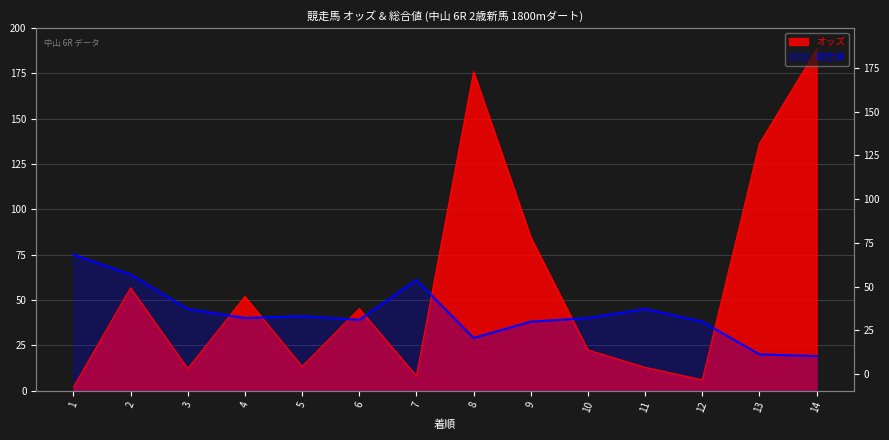

Reading left to right, transcribe all the data shown in this chart.

オッズ: 1=1.9	2=56.7	3=12.1	4=51.9	5=13.3	6=45.2	7=8.1	8=175.9	9=84.6	10=22.4	11=12.8	12=5.9	13=136.3	14=188.3
総合値: 1=75.0	2=64.0	3=45.0	4=40.0	5=41.0	6=39.0	7=61.0	8=29.0	9=38.0	10=40.0	11=45.0	12=38.0	13=20.0	14=19.0